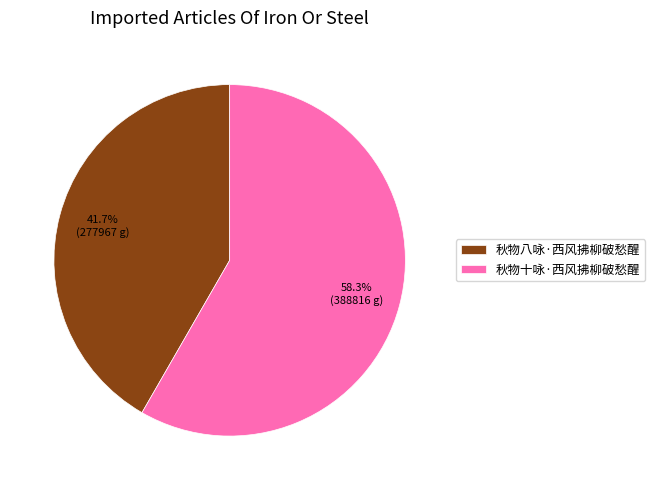

What is the smallest slice in the pie chart?

秋物八咏·西风拂柳破愁醒